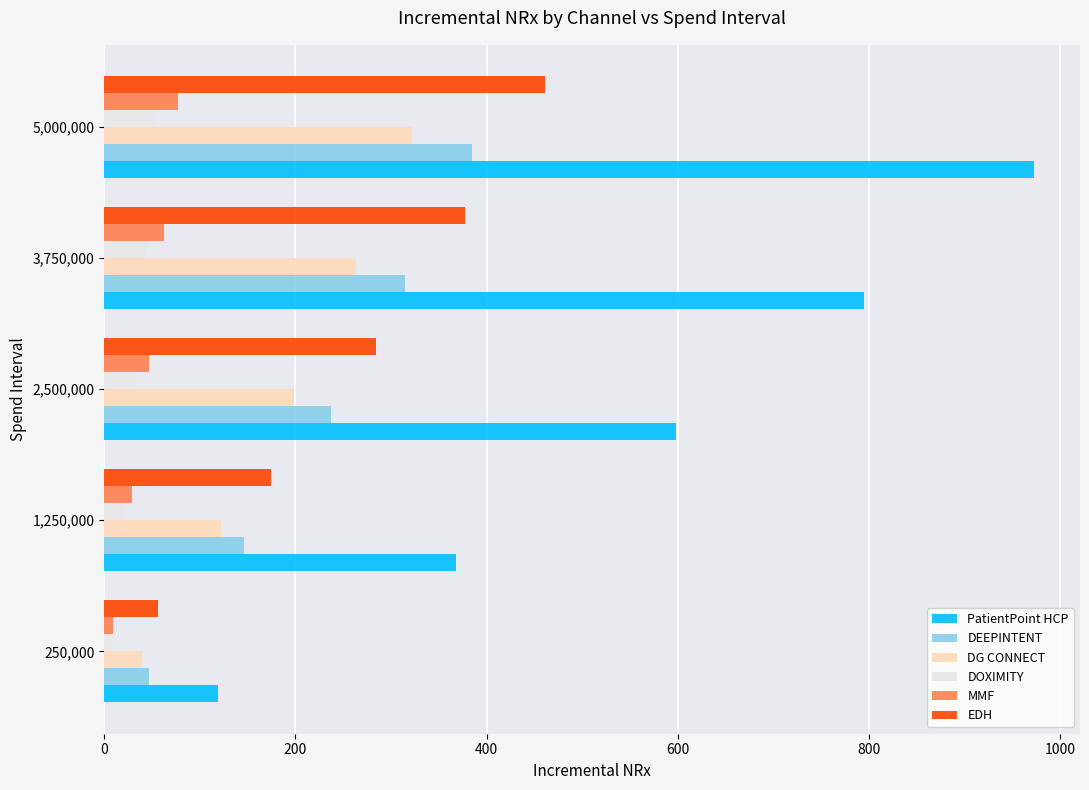

What are all the series names shown in the legend?

PatientPoint HCP, DEEPINTENT, DG CONNECT, DOXIMITY, MMF, EDH